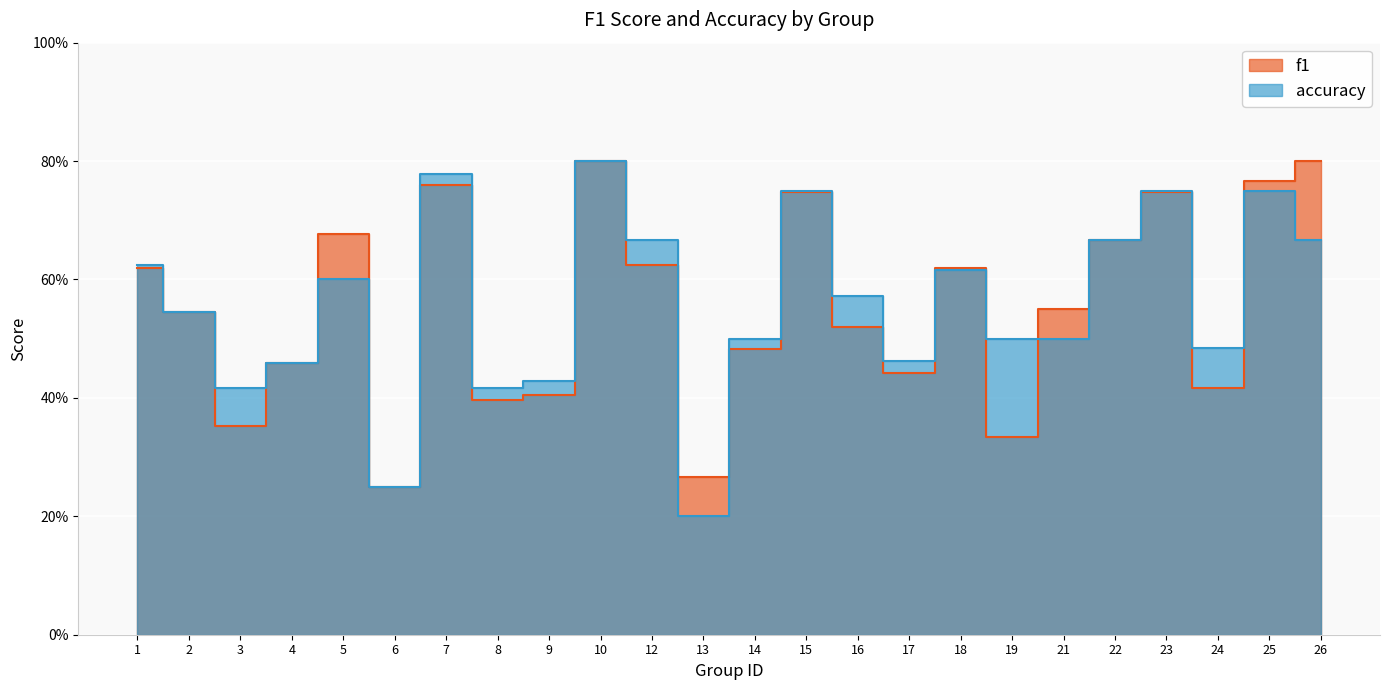

What is the difference between the maximum and minimum values in the f1 series?

0.6